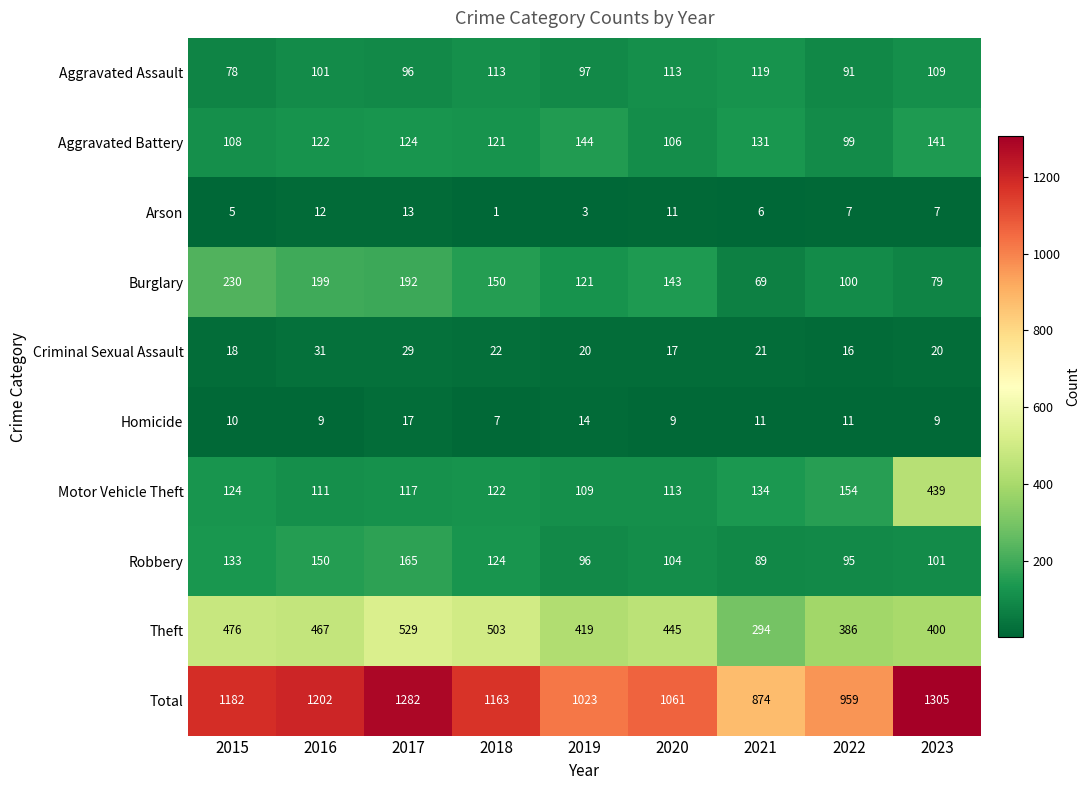

What is the minimum value shown in the chart?

1